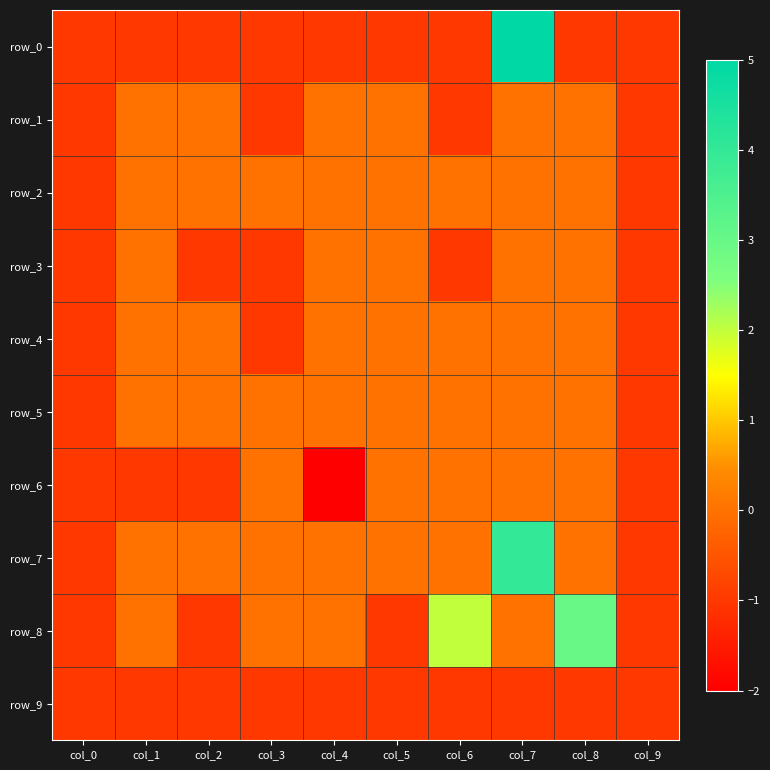

Reading left to right, extract all data points from this chart.

row_0: -1	-1	-1	-1	-1	-1	-1	5	-1	-1
row_1: -1	0	0	-1	0	0	-1	0	0	-1
row_2: -1	0	0	0	0	0	0	0	0	-1
row_3: -1	0	-1	-1	0	0	-1	0	0	-1
row_4: -1	0	0	-1	0	0	0	0	0	-1
row_5: -1	0	0	0	0	0	0	0	0	-1
row_6: -1	-1	-1	0	-2	0	0	0	0	-1
row_7: -1	0	0	0	0	0	0	4	0	-1
row_8: -1	0	-1	0	0	-1	2	0	3	-1
row_9: -1	-1	-1	-1	-1	-1	-1	-1	-1	-1